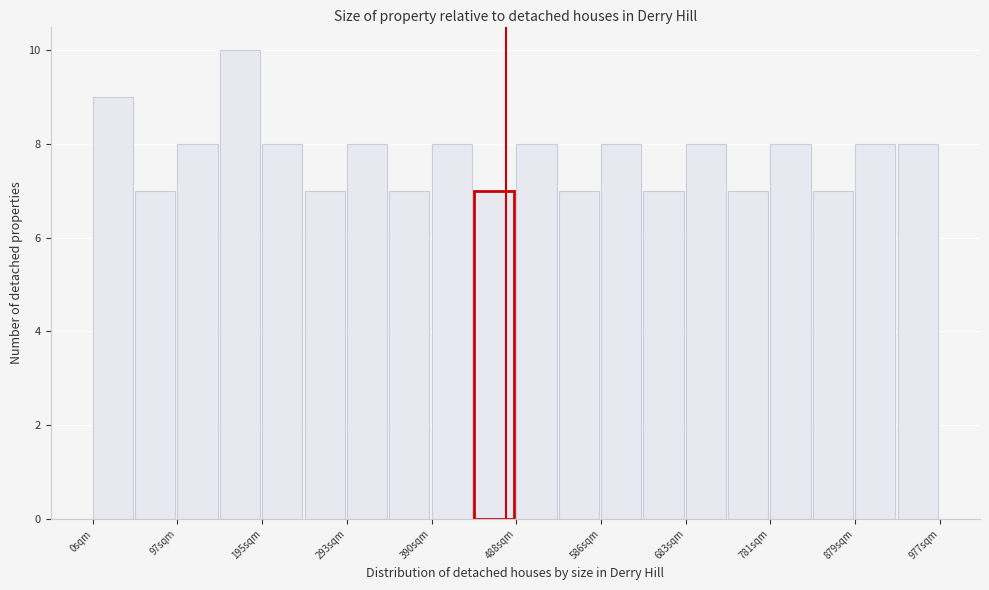

Over which range of the x-axis is the bar tallest?

150 to 200